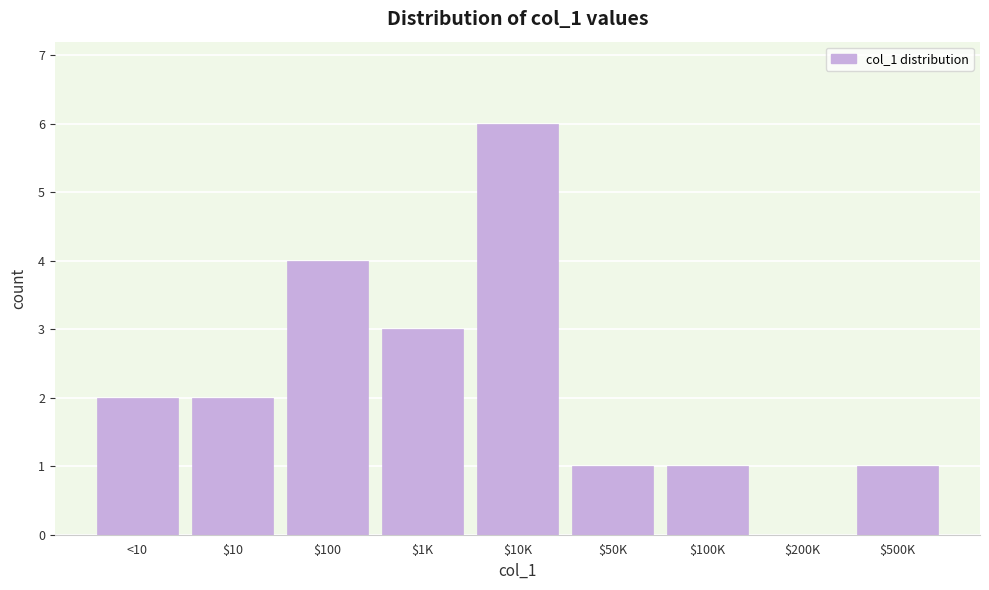

What is the sum of all values?

20